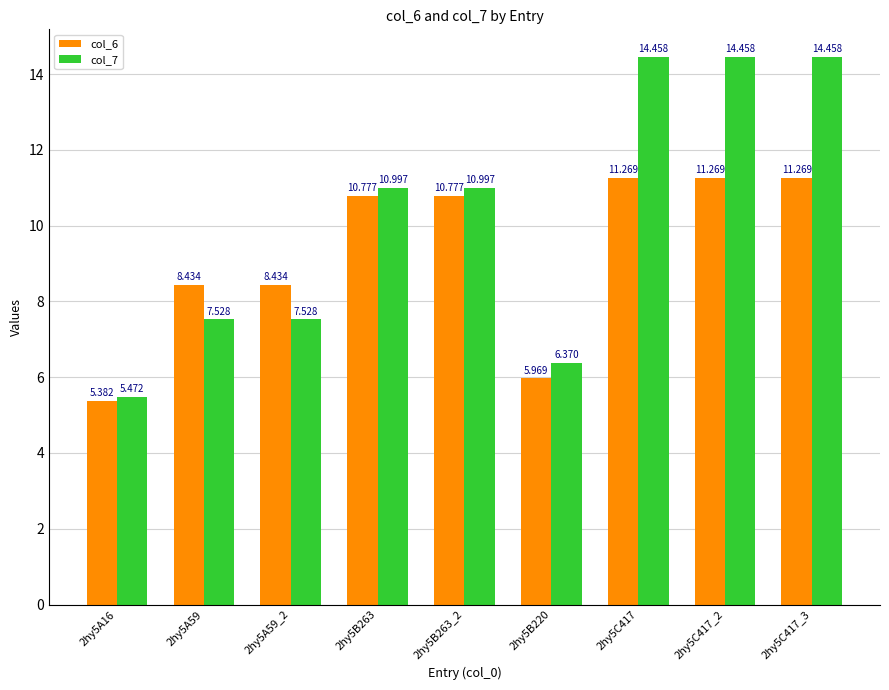

What is the label of the 4th bar from the left?

2hy5B263